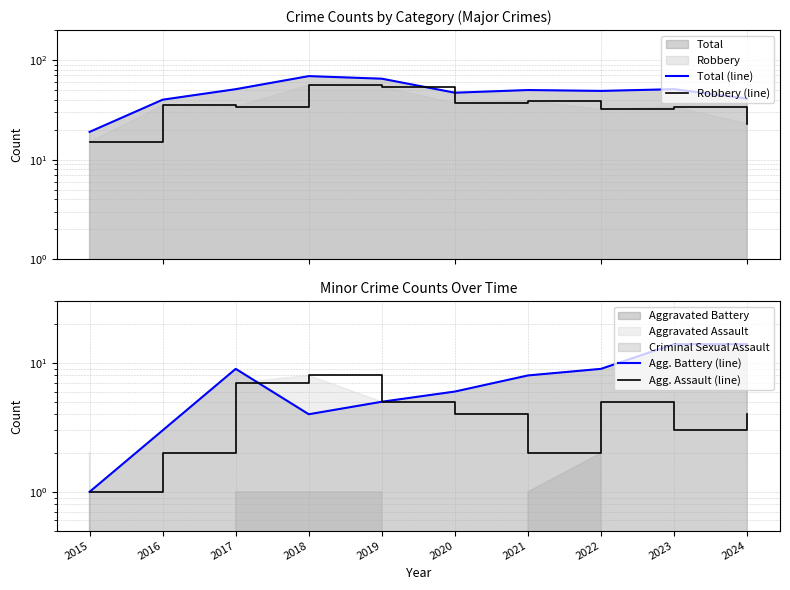

Which series changed the most between 2015 and 2017?

Total (line)